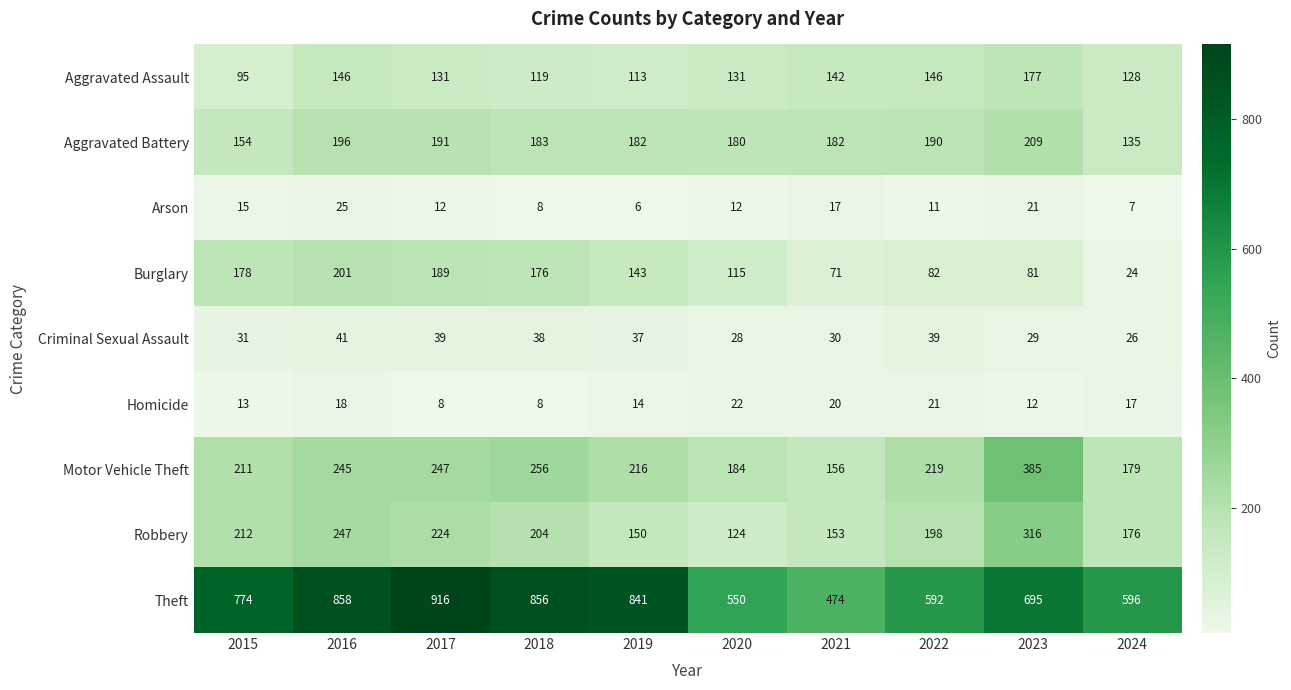

List the series in order of their peak value, highest first.

Theft, Motor Vehicle Theft, Robbery, Aggravated Battery, Burglary, Aggravated Assault, Criminal Sexual Assault, Arson, Homicide